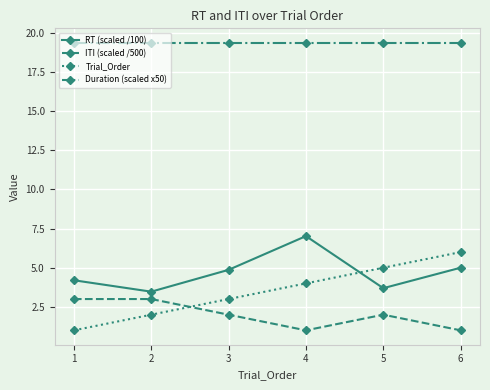

Is the value of Trial_Order at 1 greater than the value of RT (scaled /100) at 3?

No